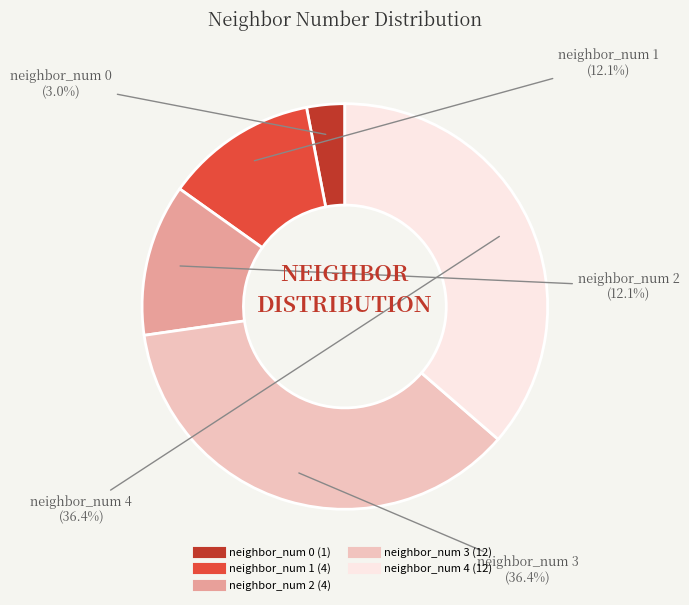

To the nearest percent, what is the difference between the neighbor_num 4 and neighbor_num 2 slice percentages?

24%